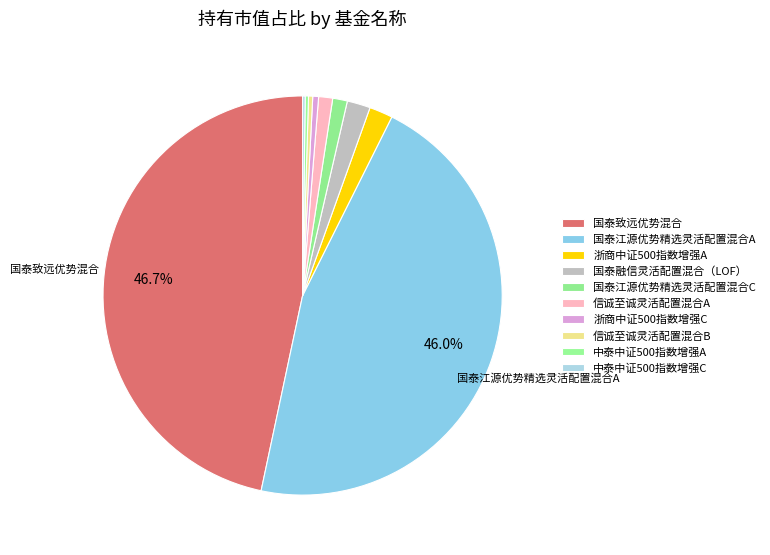

Which category has the smallest portion of the pie?

中泰中证500指数增强C